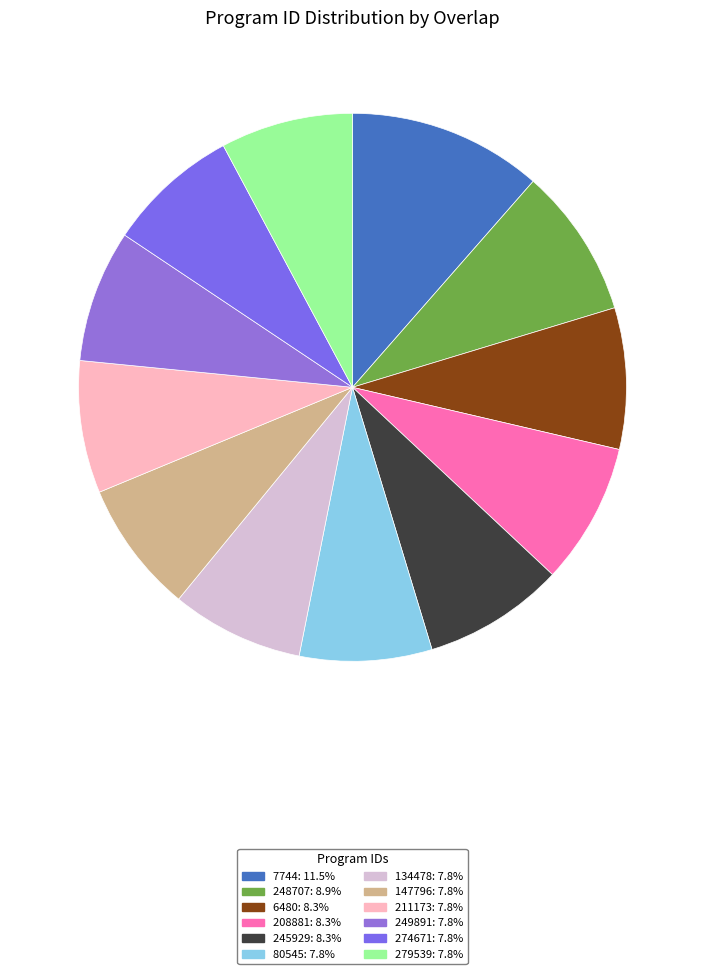

To the nearest percent, what is the difference between the 7744 and 211173 slice percentages?

4%